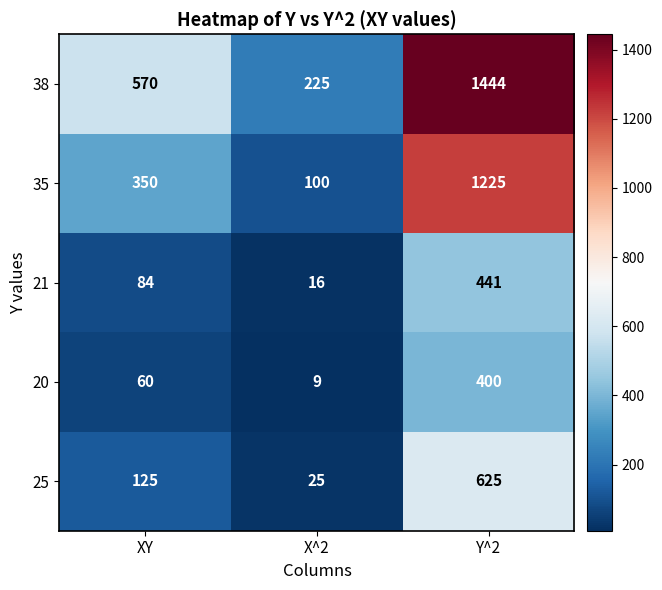

At how many categories does at least one series exceed 1316?

1